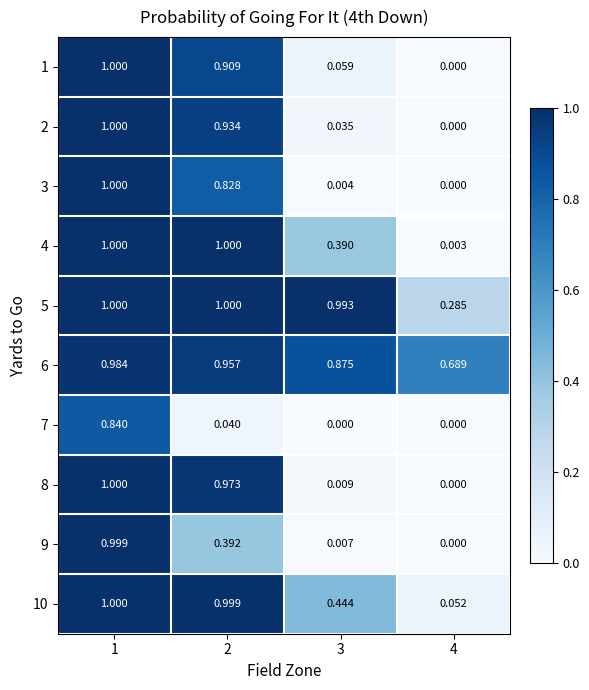

What is the difference between the highest and lowest values at 1?

0.2